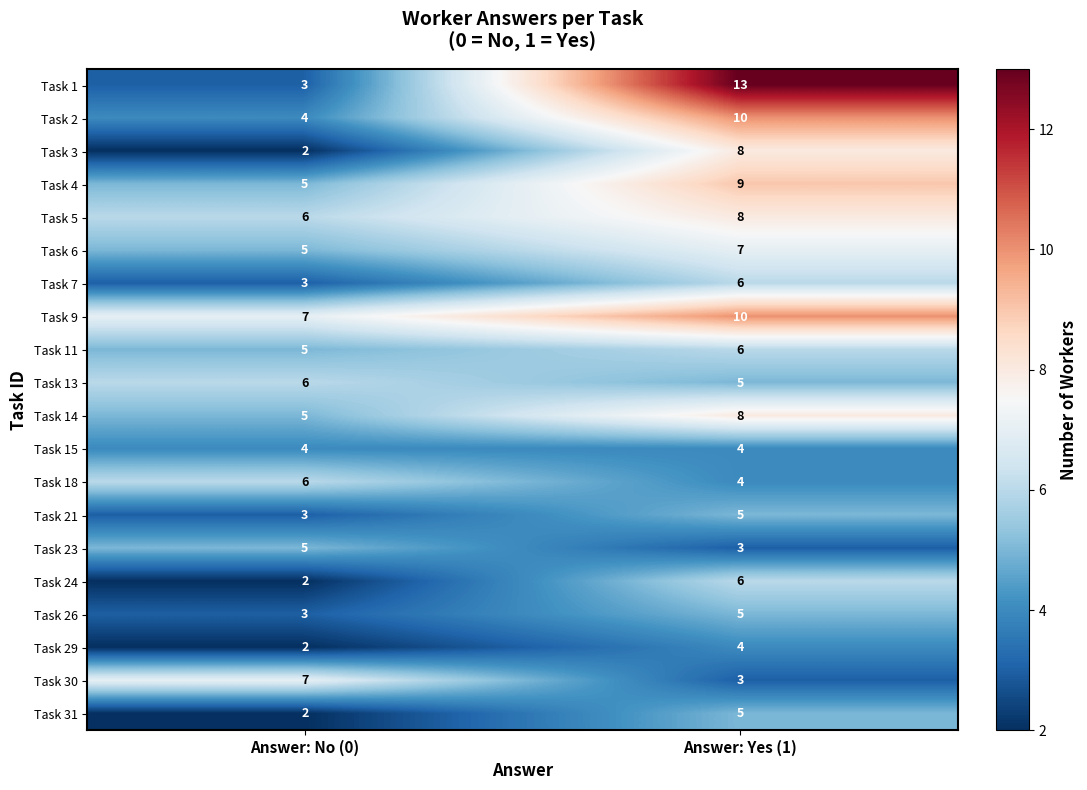

At which category is the sum across all series the highest?

Answer: Yes (1)